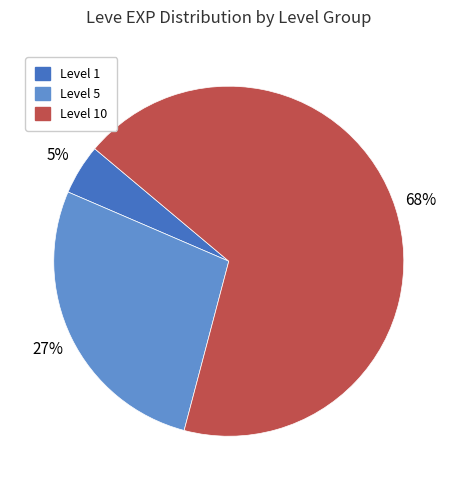

Count the number of slices in the pie.

3